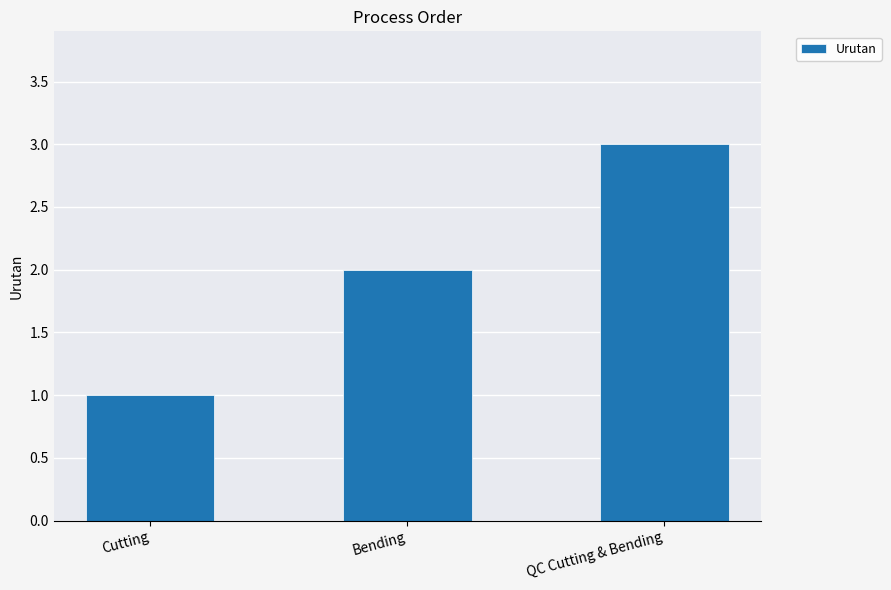

What is the average value?

2